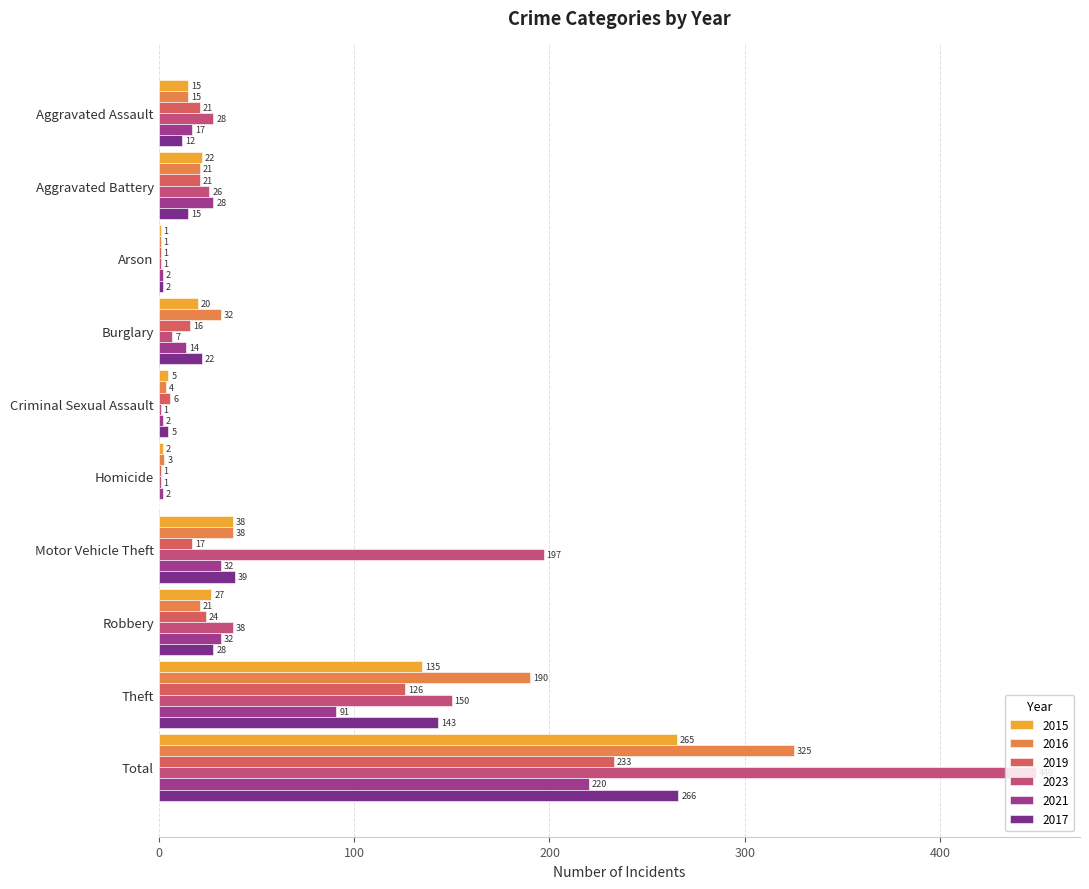

How many series are shown in this chart?

6